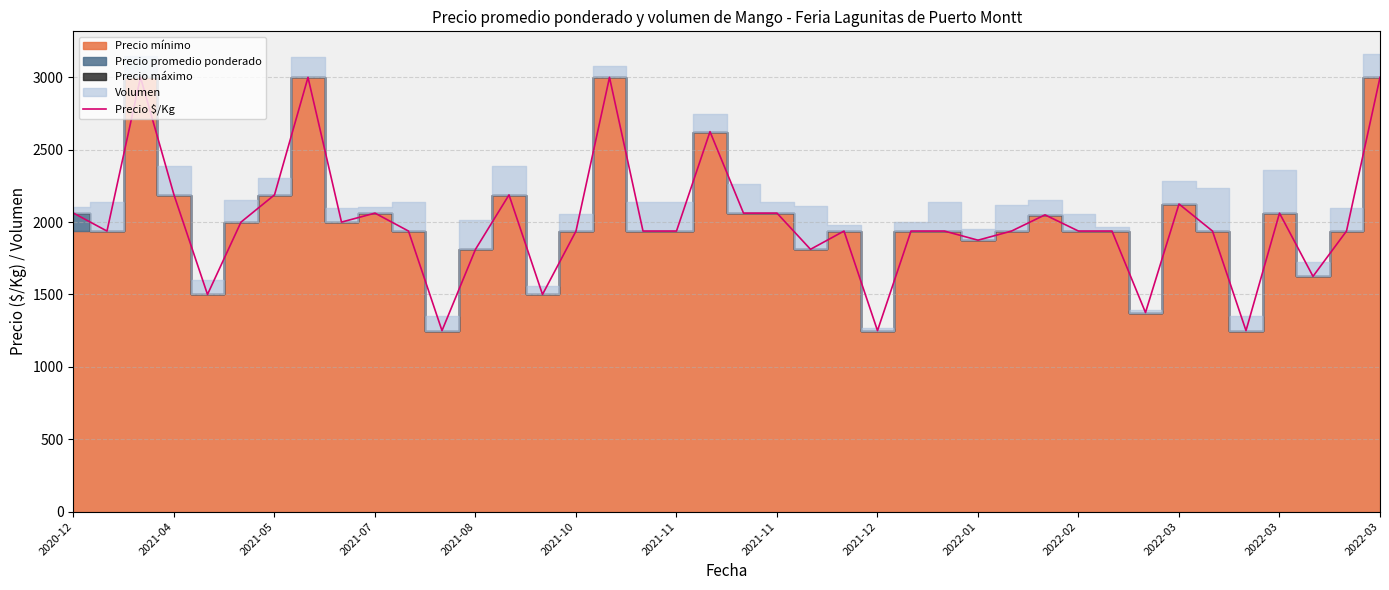

Is it true that the value at 19 is 732?

False